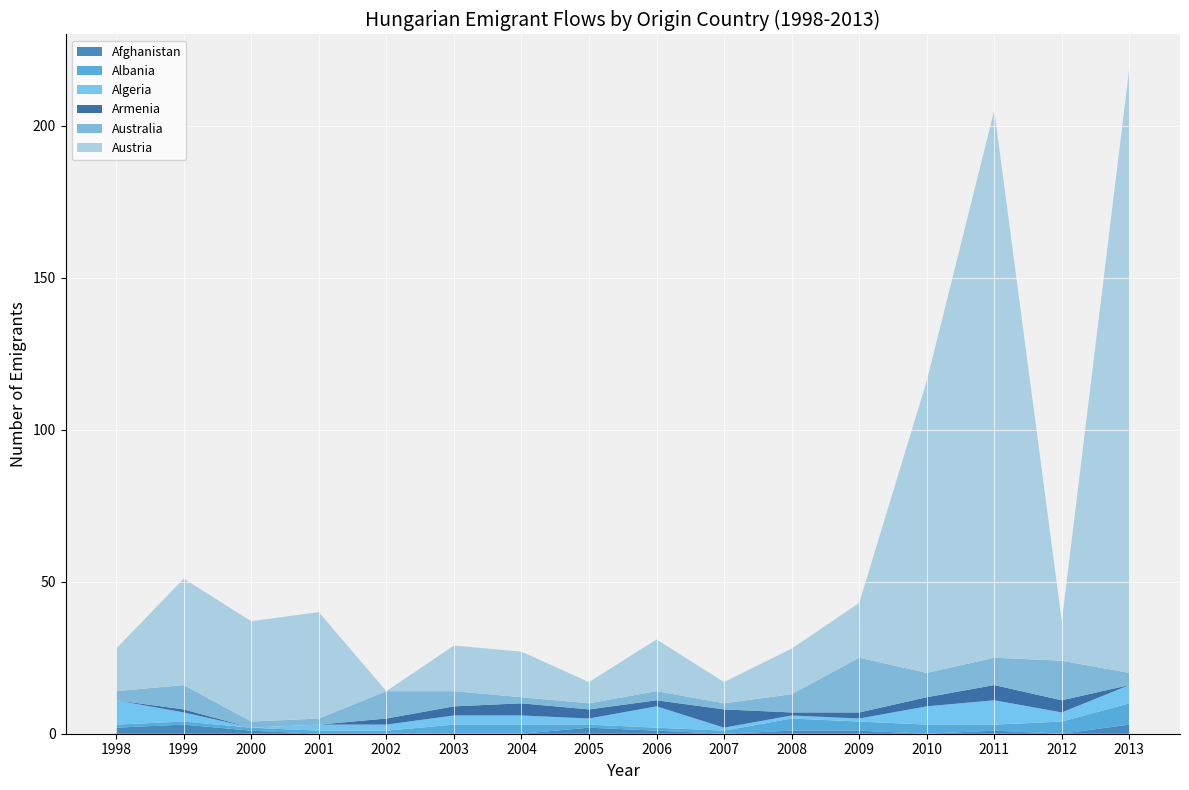

Reading right to left, extract all data points from this chart.

Afghanistan: 3	0	1	0	1	1	0	1	2	0	0	0	0	1	3	2
Albania: 7	4	2	3	3	4	1	1	1	3	3	1	1	1	1	1
Algeria: 6	3	8	6	1	1	1	7	2	3	3	2	2	0	3	8
Armenia: 0	4	5	3	2	1	6	2	3	4	3	2	0	0	1	0
Australia: 4	13	9	8	18	6	2	3	2	2	5	9	2	2	8	3
Austria: 199	13	180	96	18	15	7	17	7	15	15	0	35	33	35	14